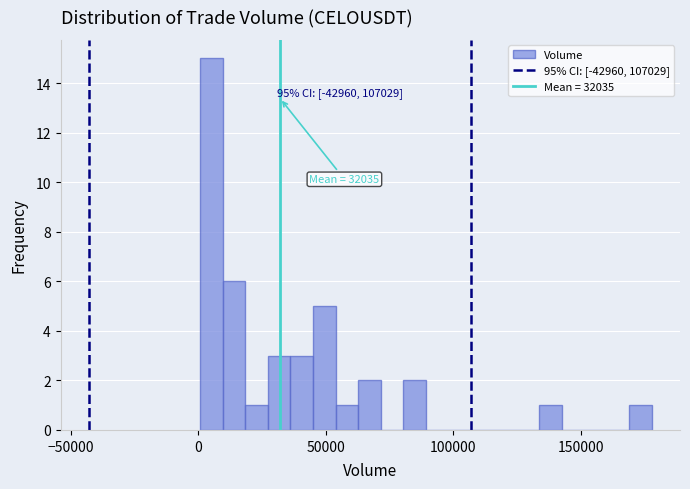

Read against the x-axis, roughly where is the centre of the tallest bar?

5000